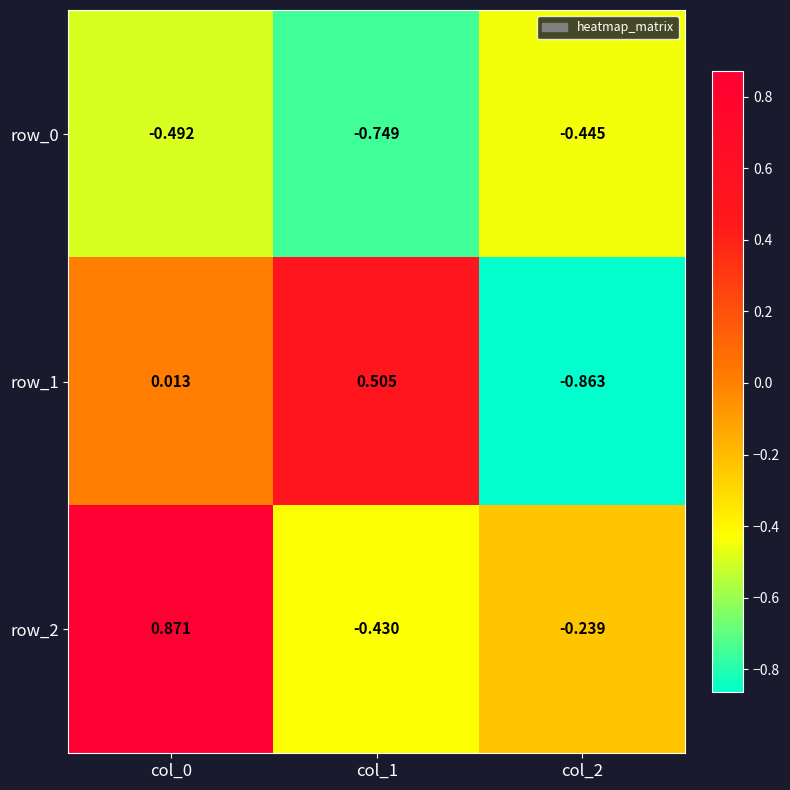

Which series changed the most between col_0 and col_1?

row_2